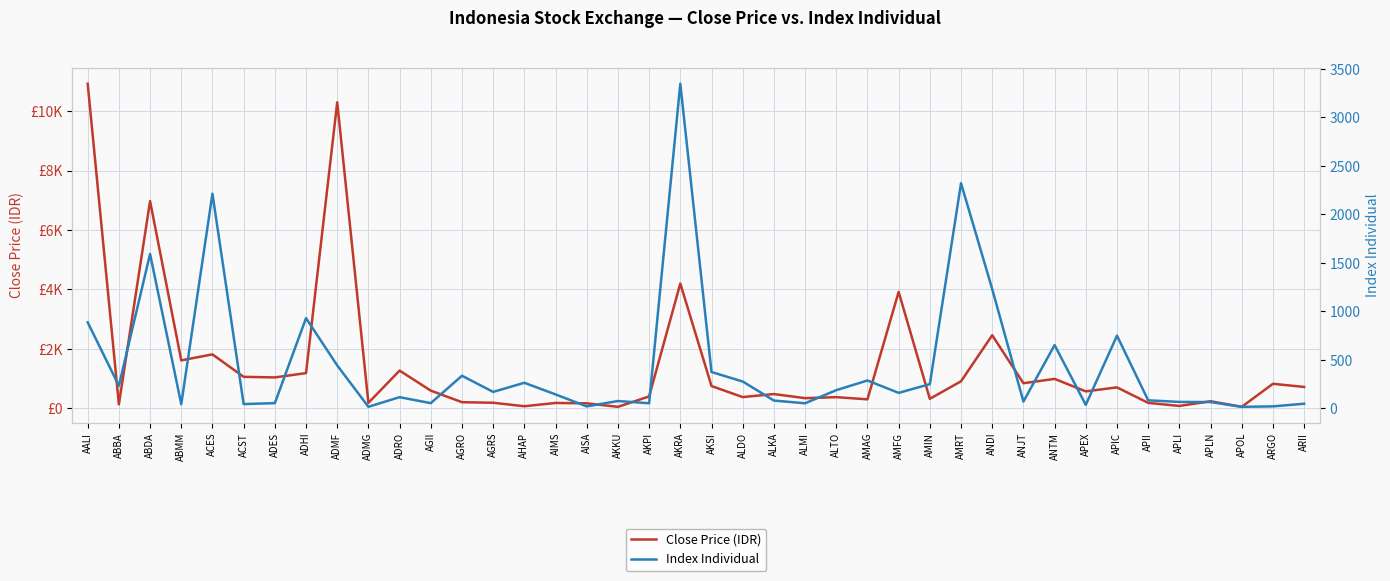

What position from the right is ANJT?

10